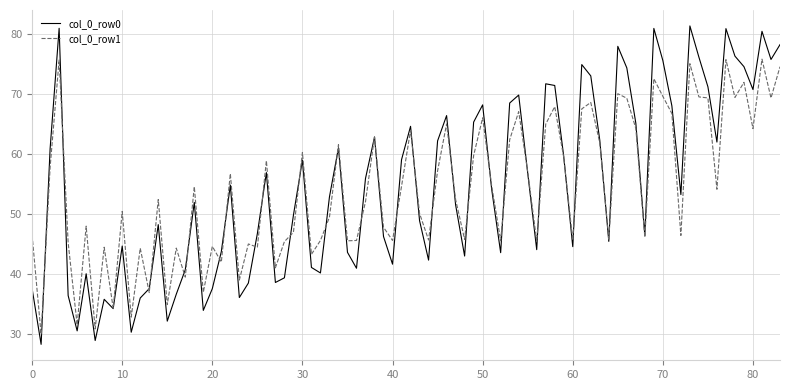

What is the maximum value for col_0_row1?

75.8